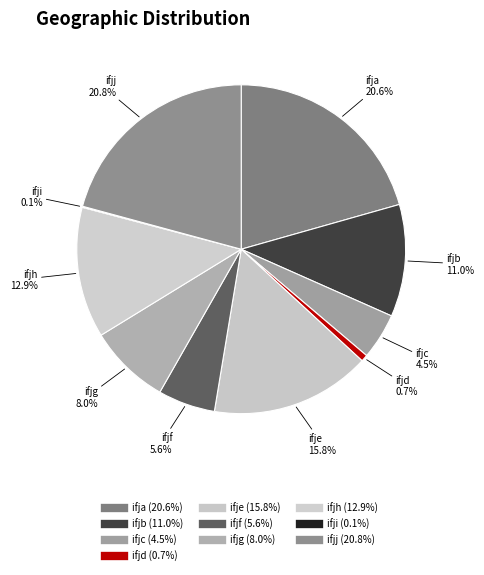

What is the largest slice in the pie chart?

ifjj